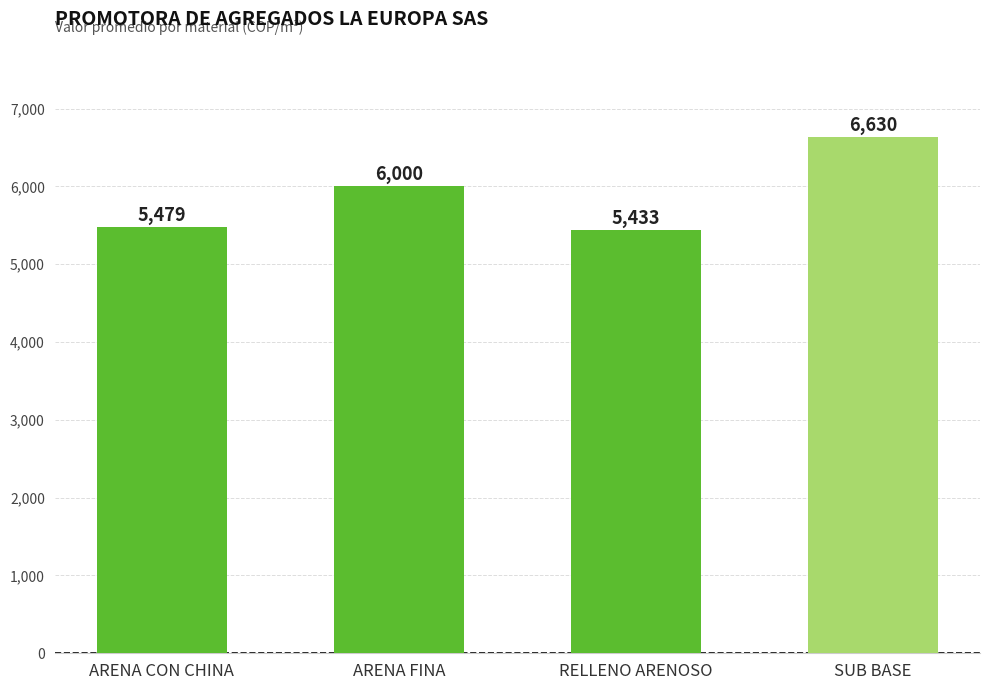

What is the difference between the values at ARENA CON CHINA and ARENA FINA?

521.0